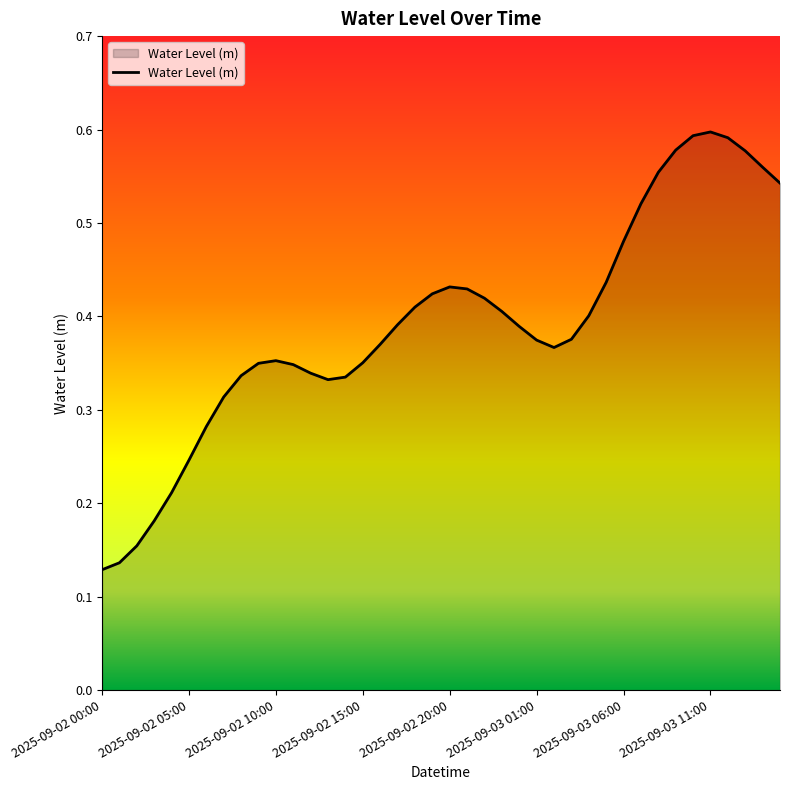

Is this an area chart (filled region under the line)?

Yes